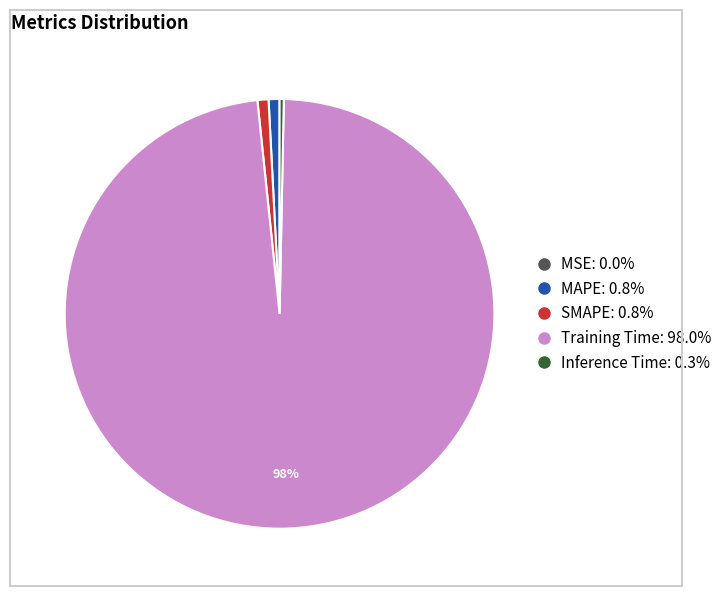

To the nearest percent, what is the difference between the largest and smallest slice percentages?

98%